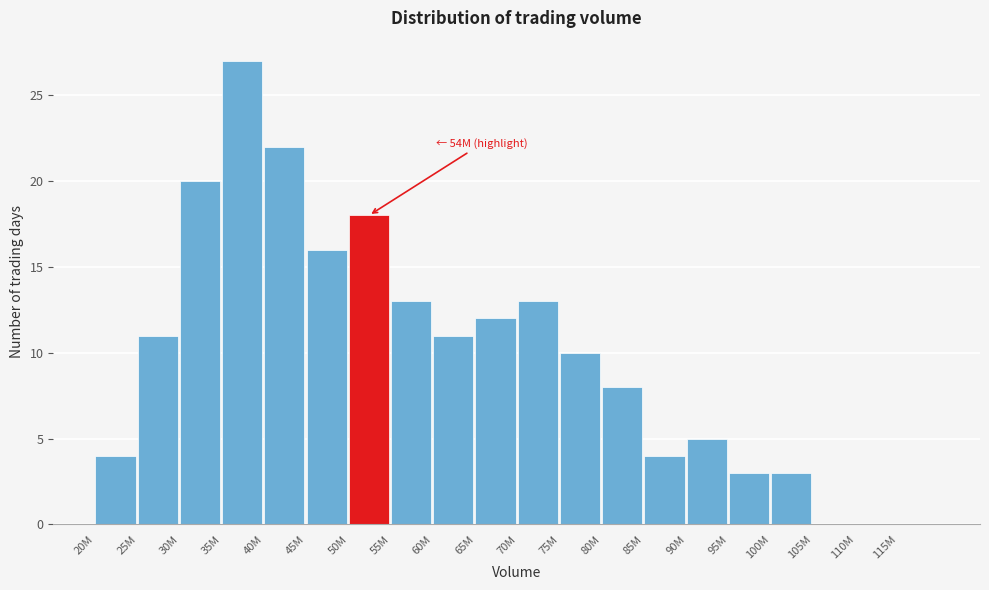

Reading left to right, list all the values displayed in this chart.

20M=4	25M=11	30M=20	35M=27	40M=22	45M=16	50M=18	55M=13	60M=11	65M=12	70M=13	75M=10	80M=8	85M=4	90M=5	95M=3	100M=3	105M=0	110M=0	115M=0